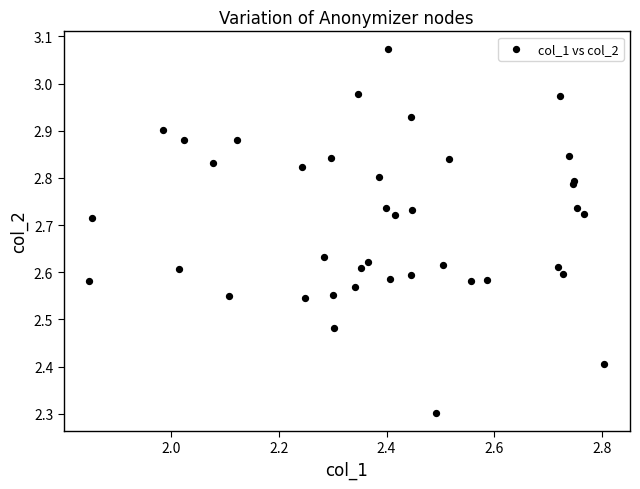

What Y value in the scatter plot is closest to 2?

2.3